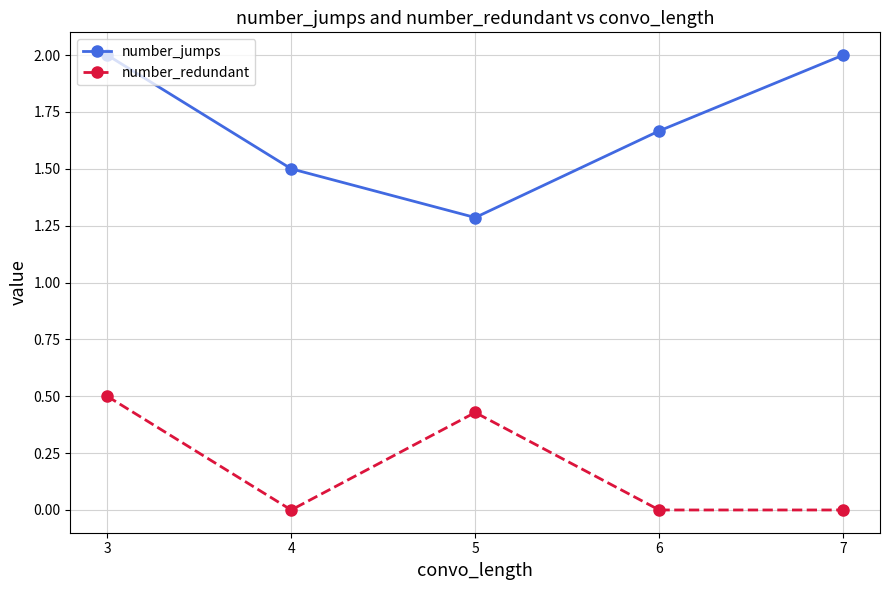

Is it true that number_redundant equals 0.5 at 3?

True